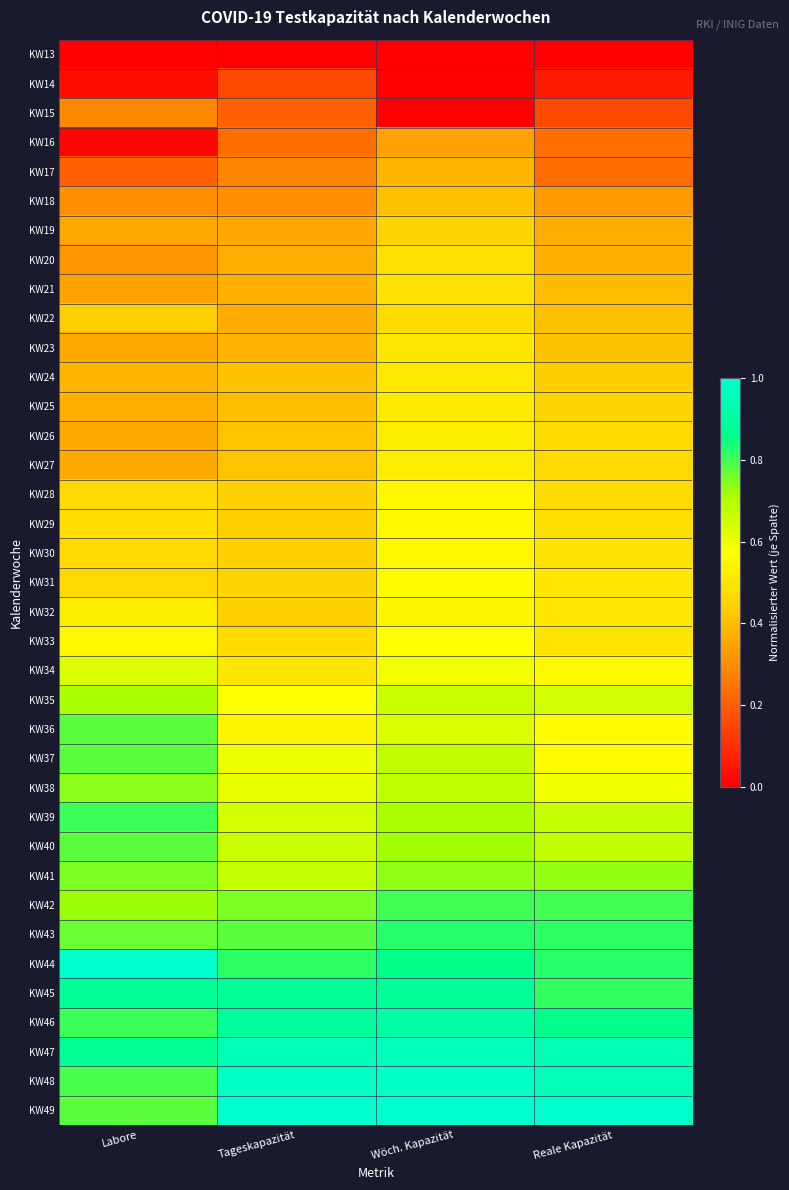

What is the total value across all series at Labore?

19.7